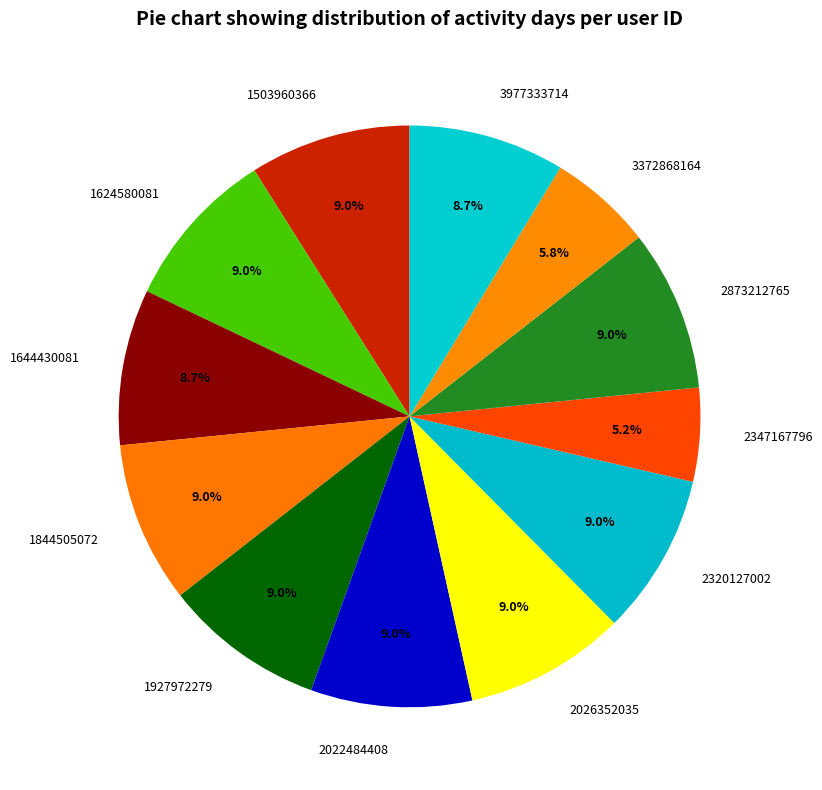

How many slices are in this pie chart?

12